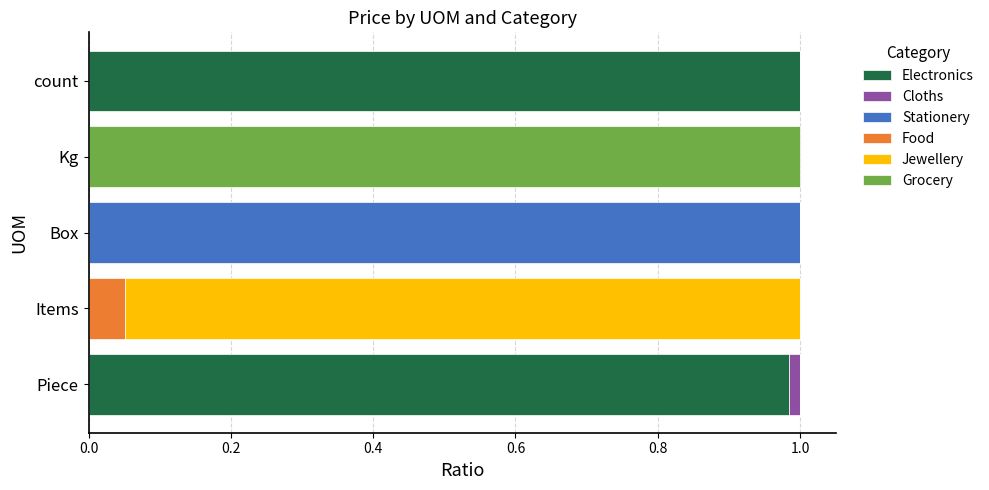

What is the sum of all Electronics values?

2.0